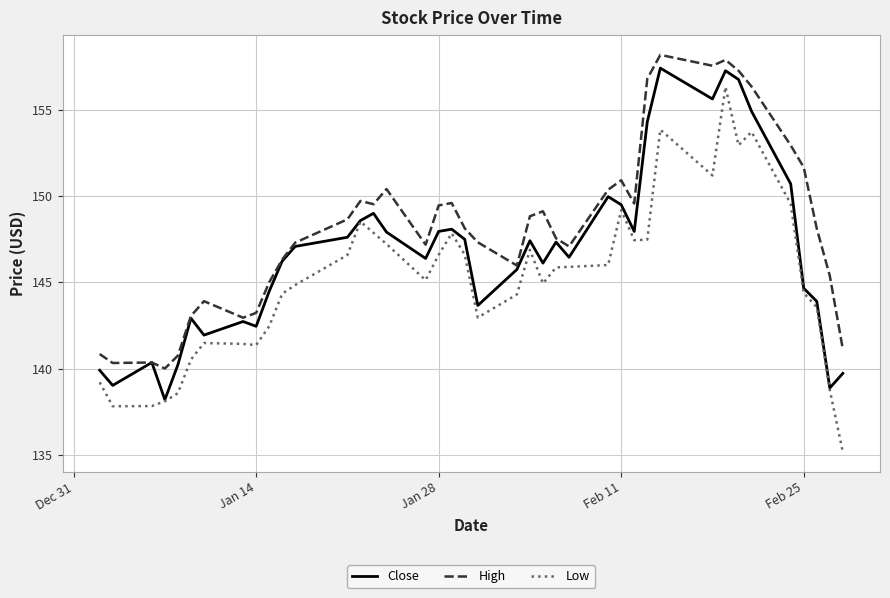

What is the highest value of the Low series?

156.4